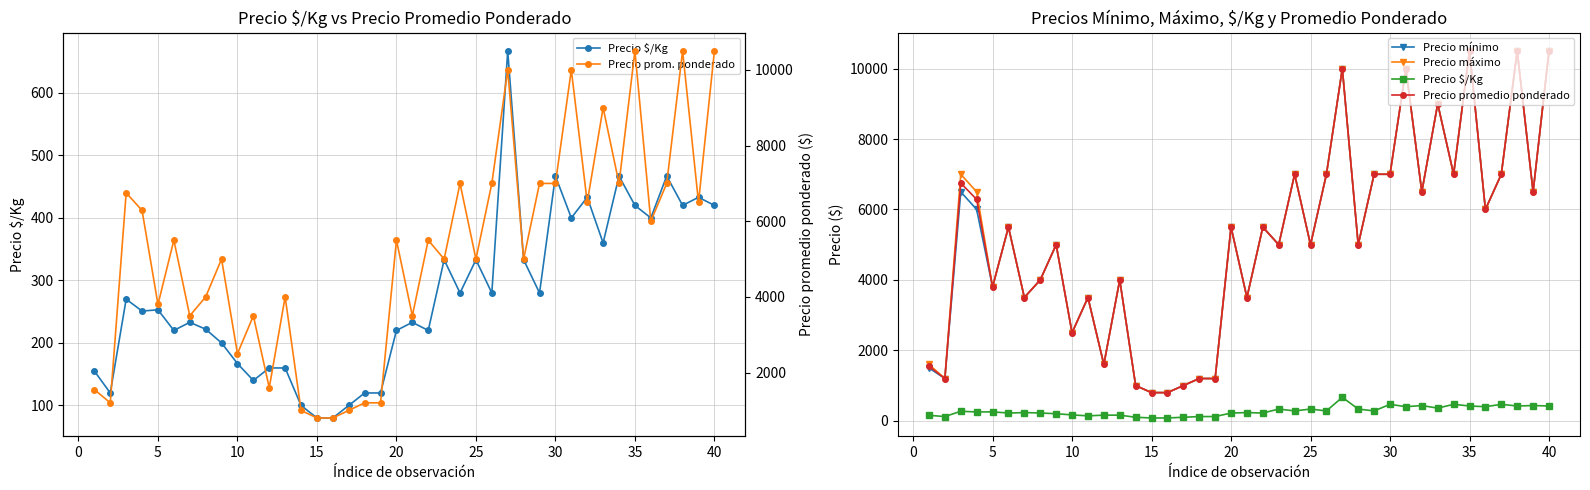

Rank the series at 40 from lowest to highest value.

Precio $/Kg, Precio mínimo, Precio máximo, Precio promedio ponderado, Precio prom. ponderado